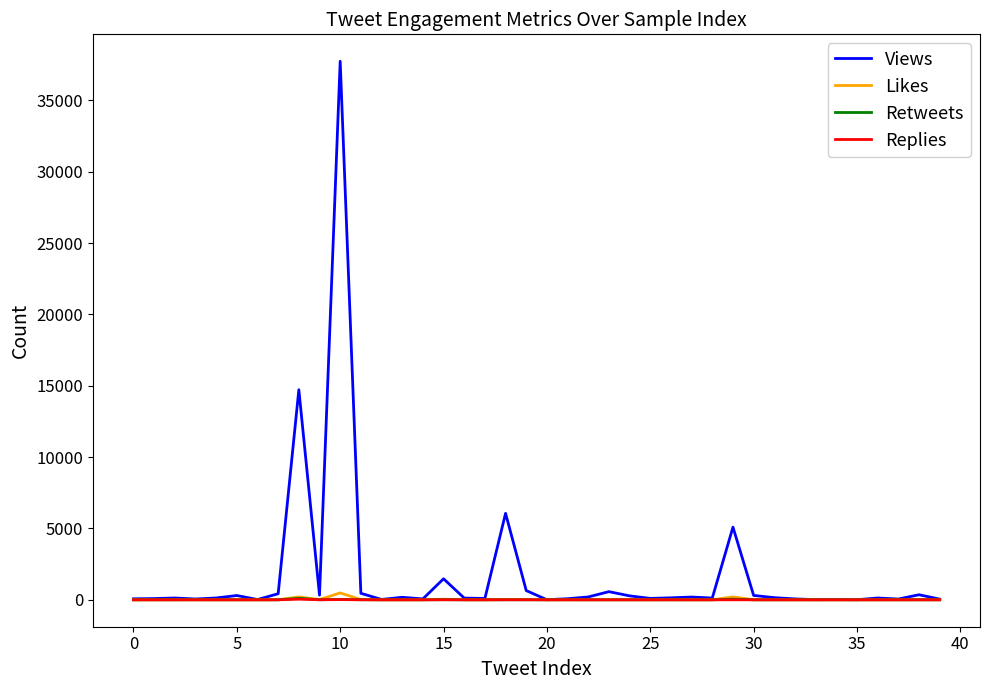

What is the maximum value shown in the chart?

37743